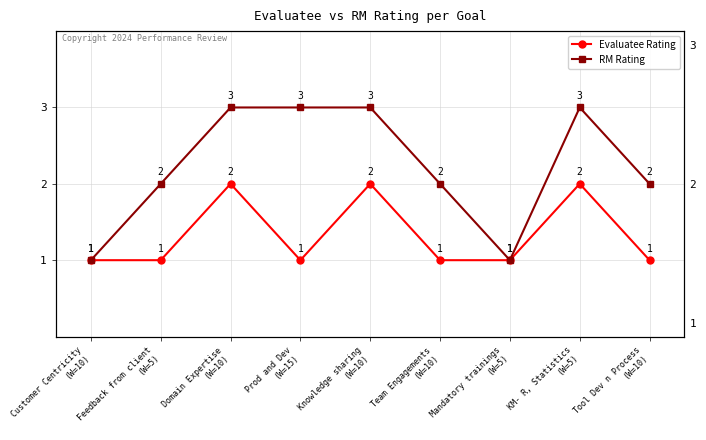

At which category does Evaluatee Rating reach its first local valley?

Prod and Dev
(W=15)